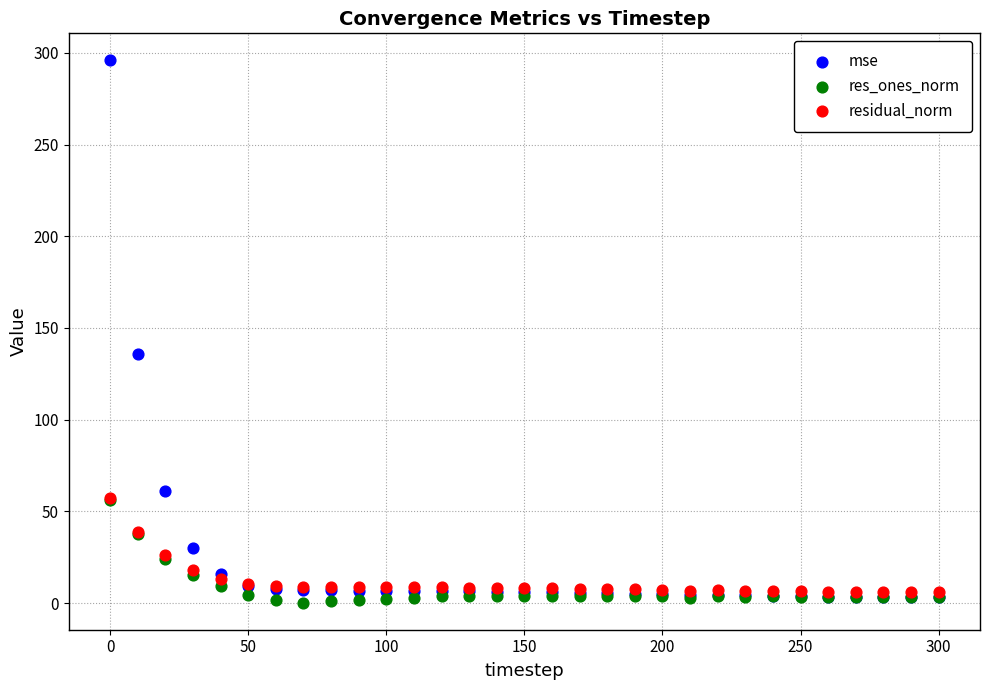

Which series contains the lowest Y value?

res_ones_norm